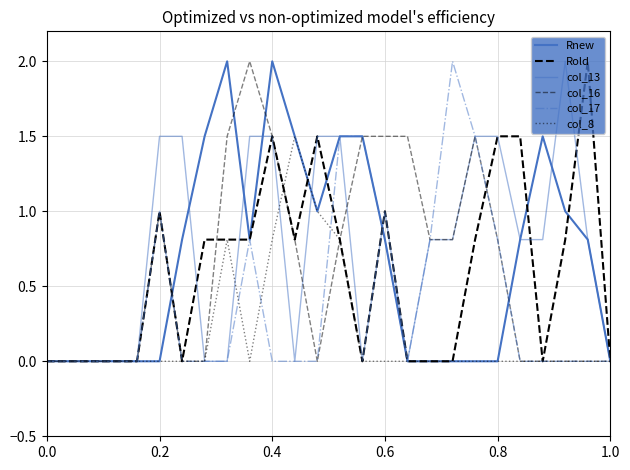

In Rnew, how many points are higher than both neighbors (excluding endpoints)?

3